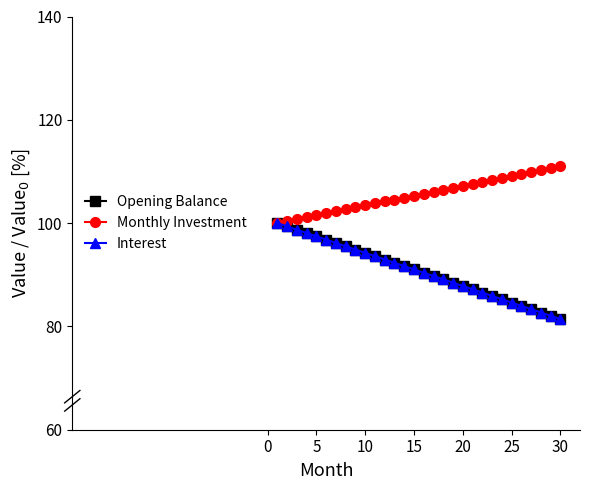

What is the highest value of the Interest series?

100.0